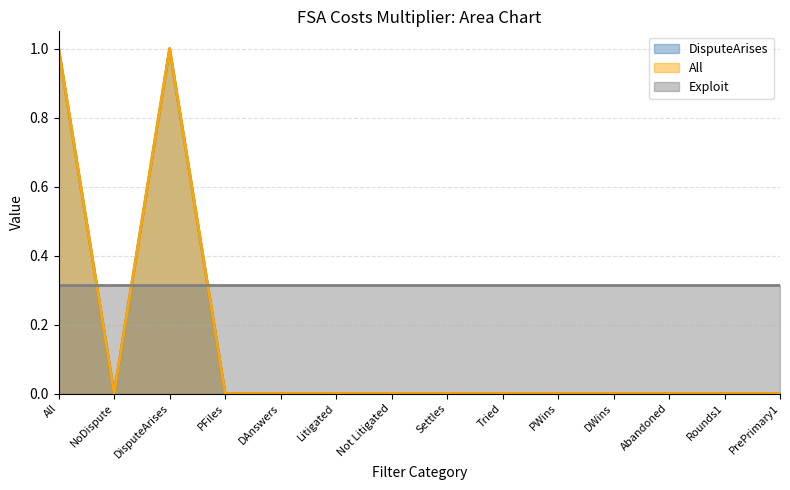

In All, how many points are higher than both neighbors (excluding endpoints)?

1